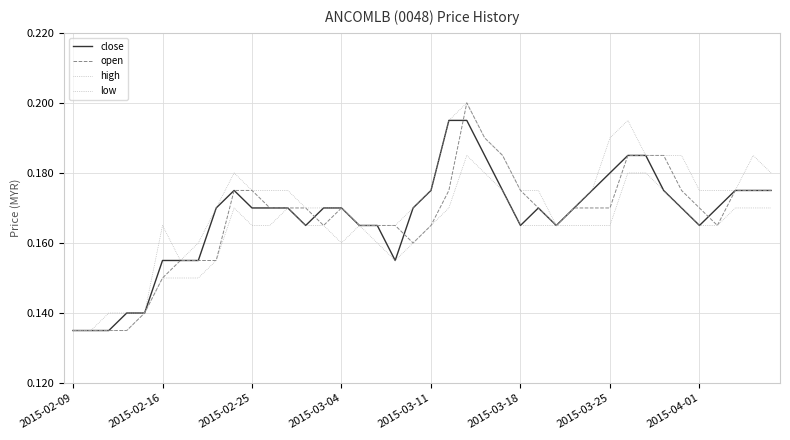

At which category is the sum across all series the highest?

22